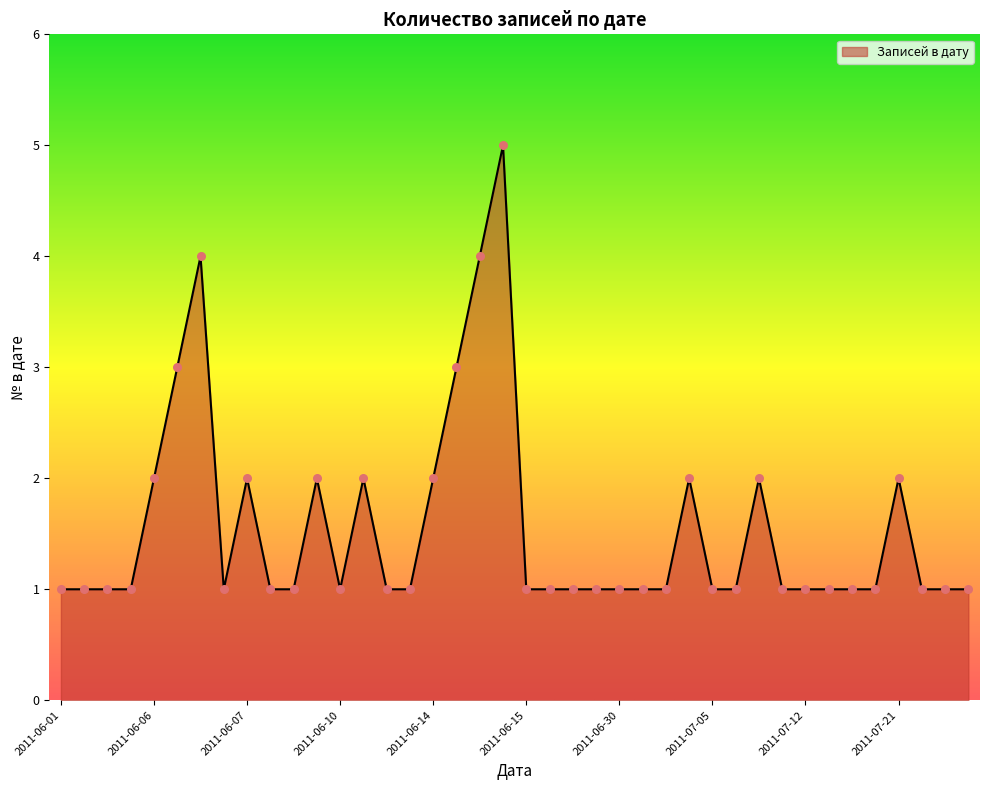

What is the difference between the maximum and minimum values?

4